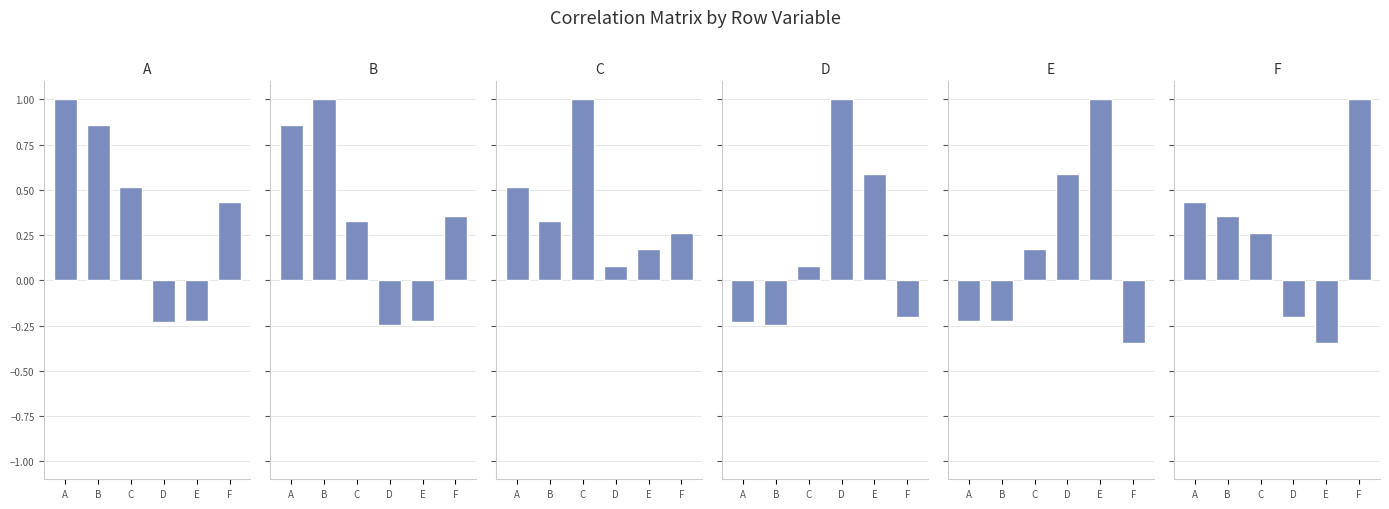

How many groups of bars are there?

6